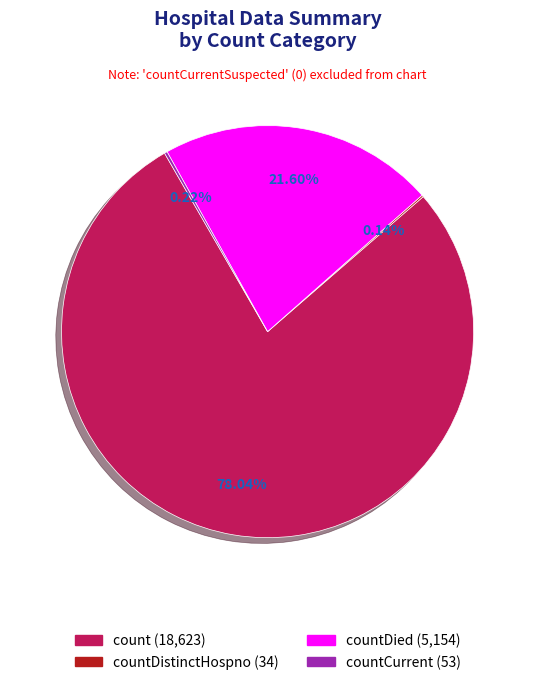

Is there any slice that represents more than half of the pie?

Yes